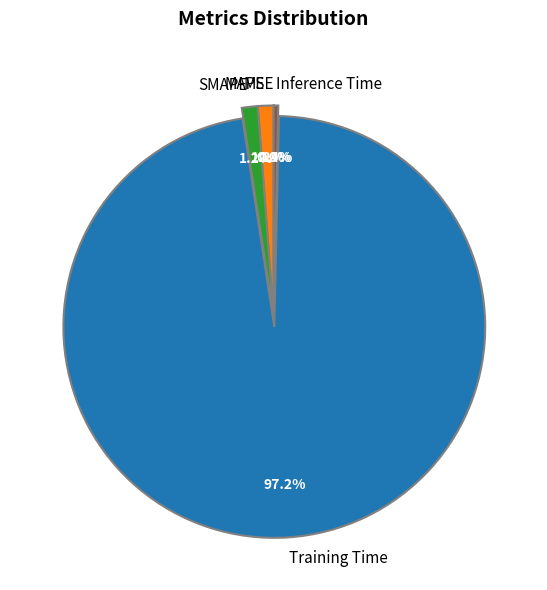

Which category accounts for the majority?

Training Time